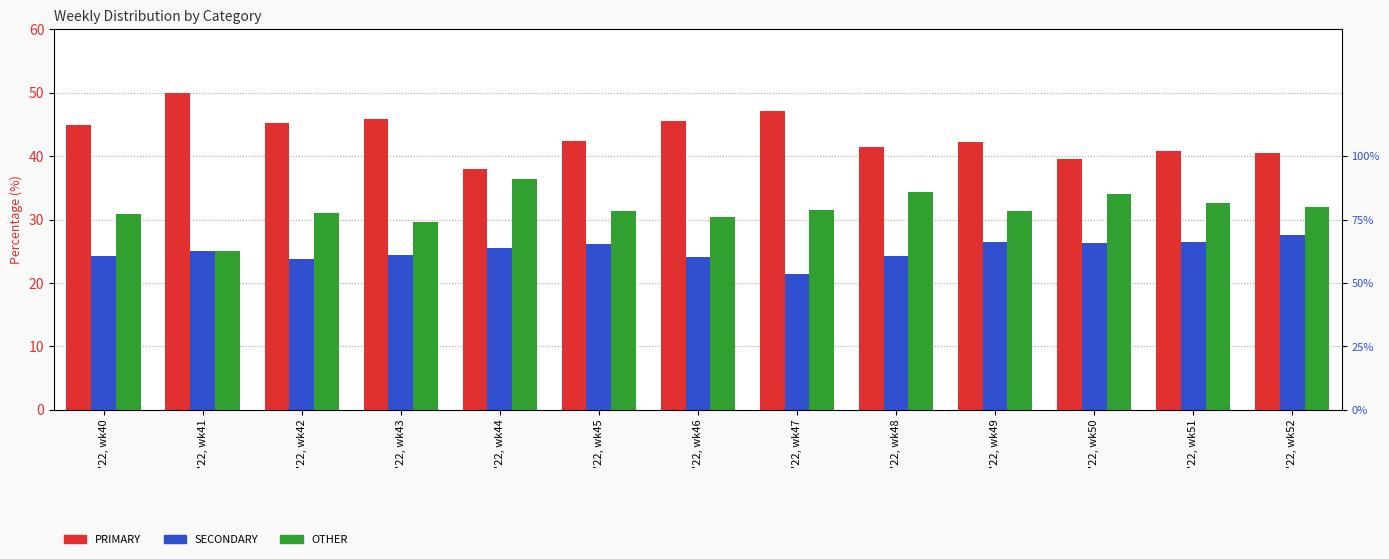

Is it true that OTHER equals 30.9 at '22, wk40?

True